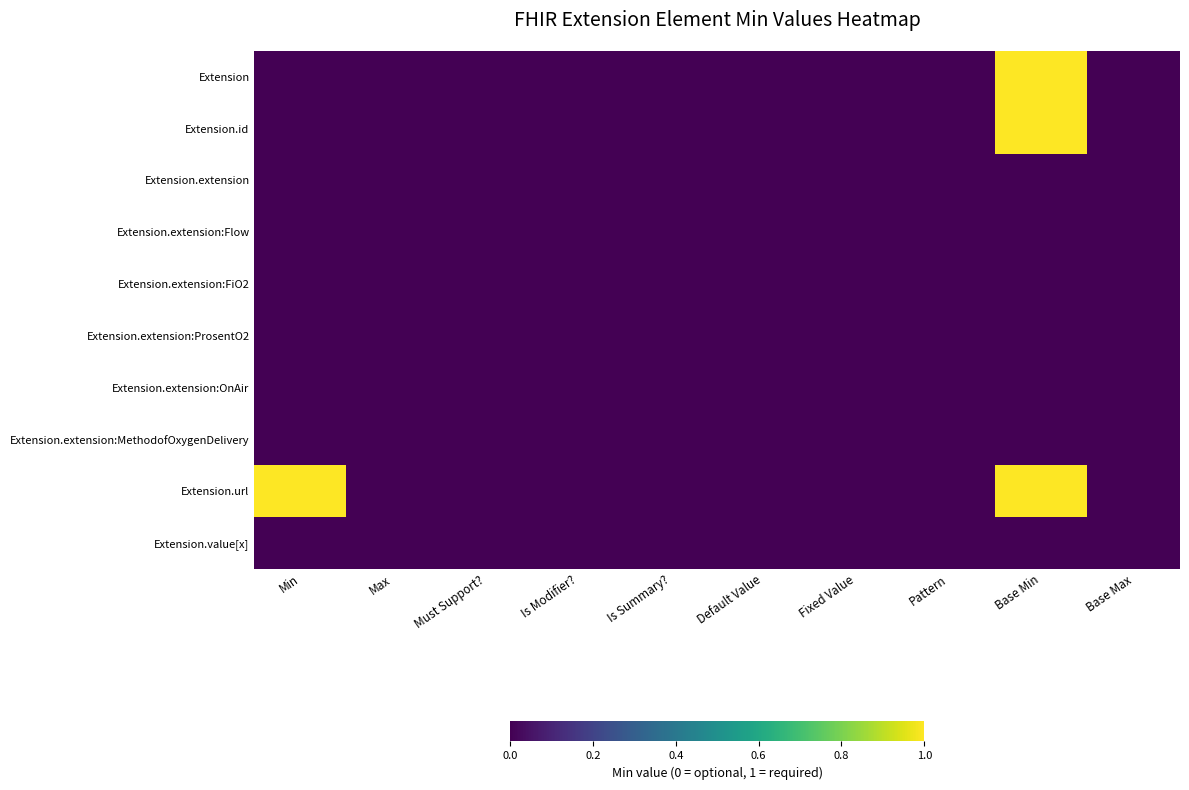

At Max, list the series in order from smallest to largest.

Extension, Extension.id, Extension.extension, Extension.extension:Flow, Extension.extension:FiO2, Extension.extension:ProsentO2, Extension.extension:OnAir, Extension.extension:MethodofOxygenDelivery, Extension.url, Extension.value[x]